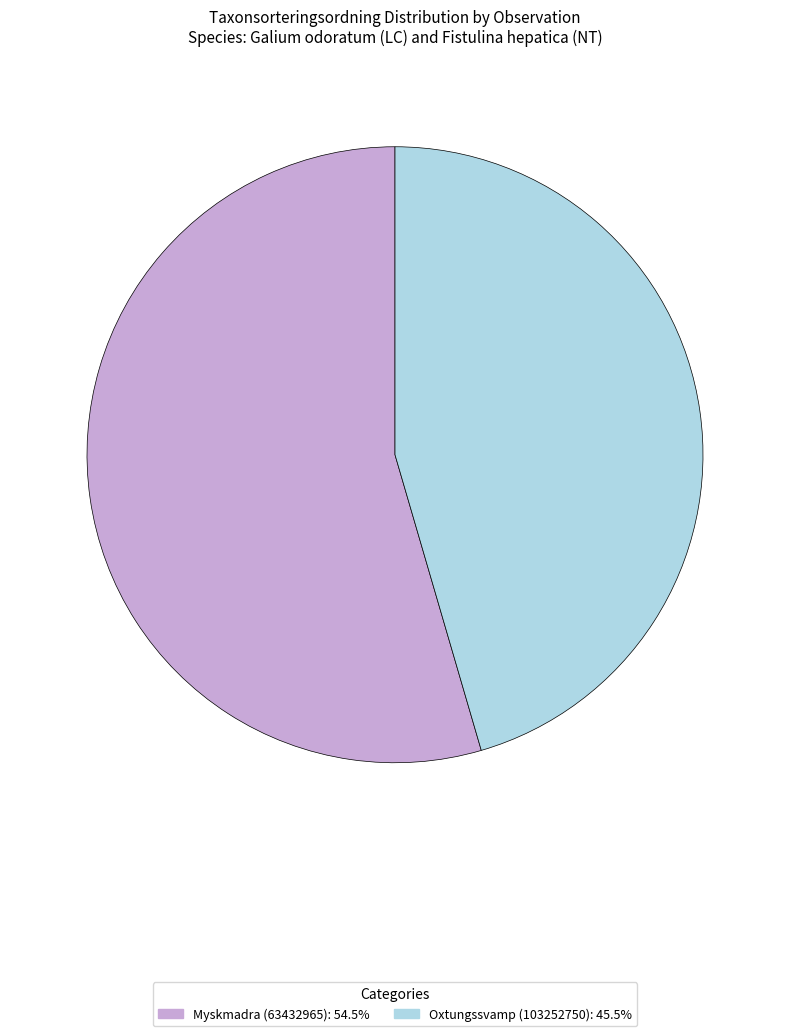

Between Myskmadra (63432965) and Oxtungssvamp (103252750), which is larger?

Myskmadra (63432965)